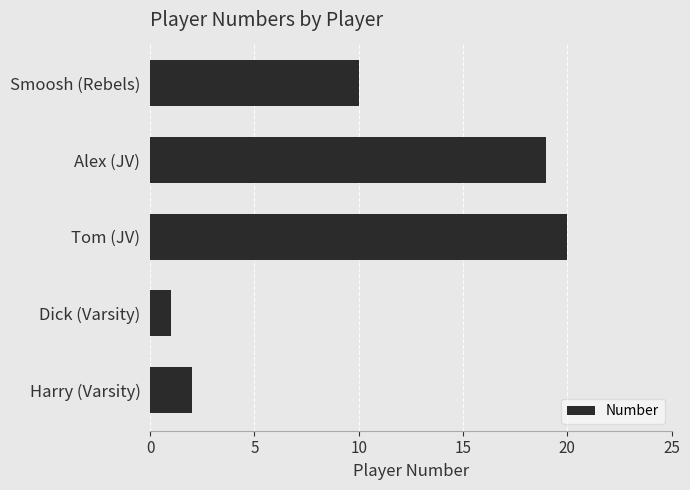

Reading top to bottom, what are all the values shown in this chart?

10	19	20	1	2